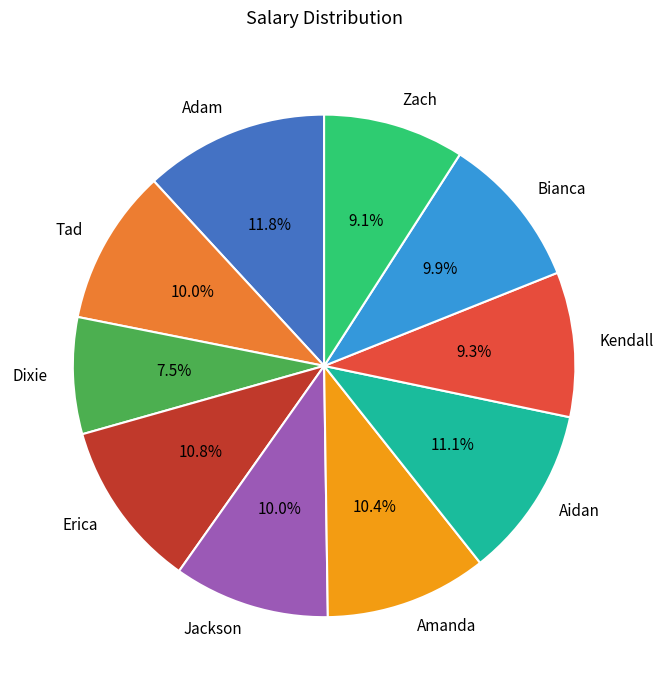

Which category has the smallest portion of the pie?

Dixie